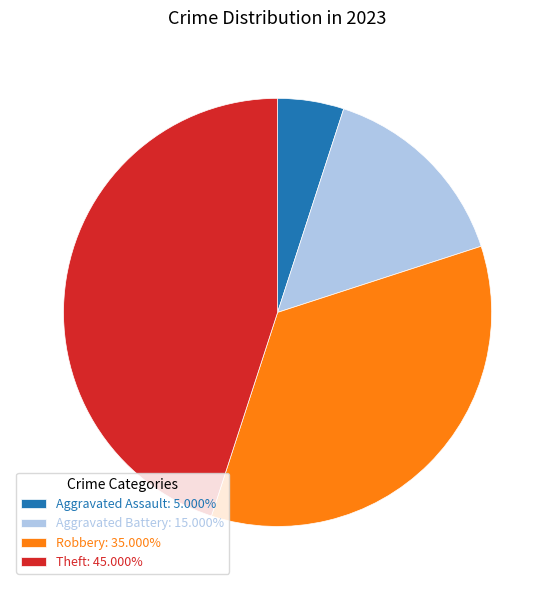

Approximately how many times larger is the value at Aggravated Assault: 5.000% compared to Aggravated Battery: 15.000%?

0.3